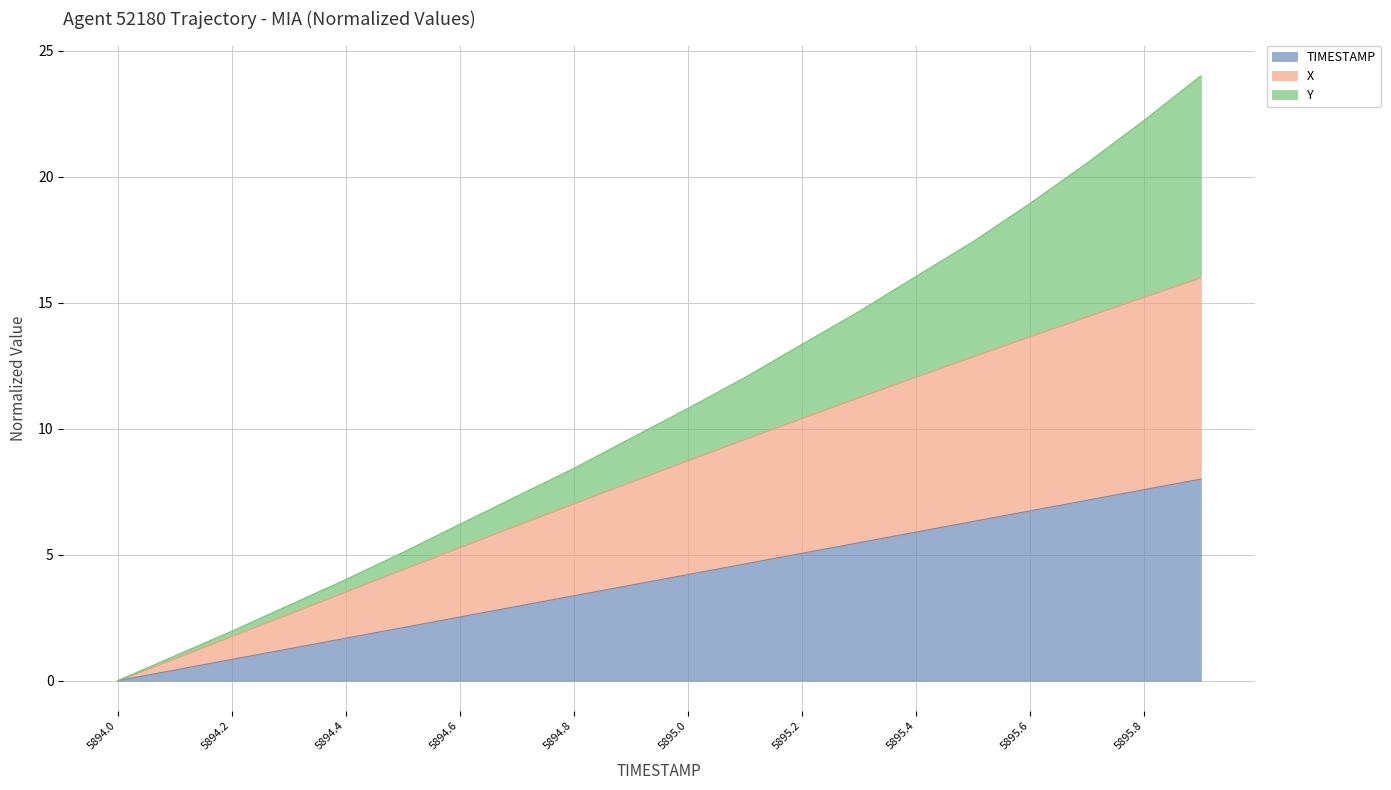

What is the maximum value for TIMESTAMP?

8.0